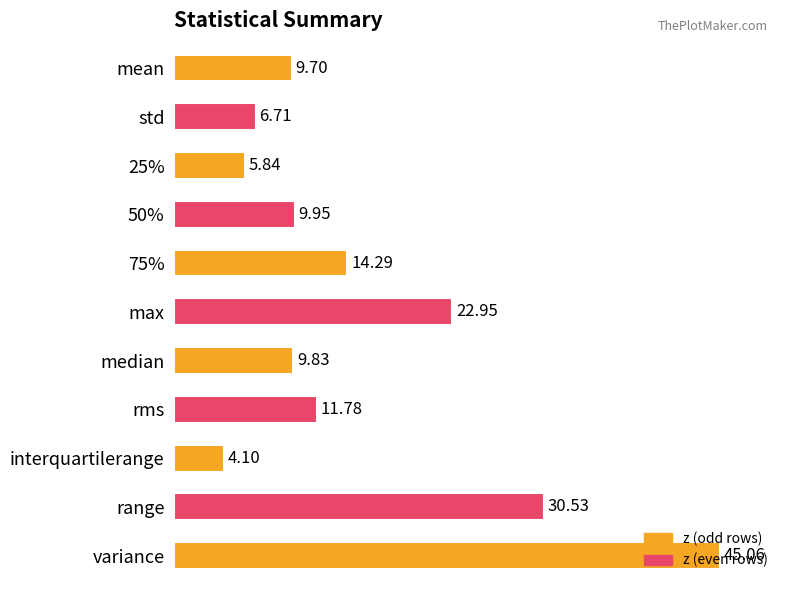

How many series are shown in this chart?

1